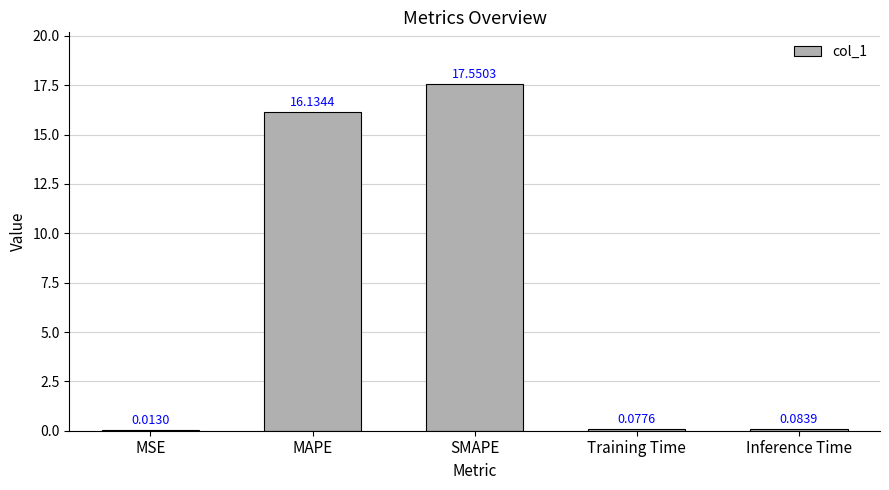

Which label corresponds to the largest value in the chart?

SMAPE